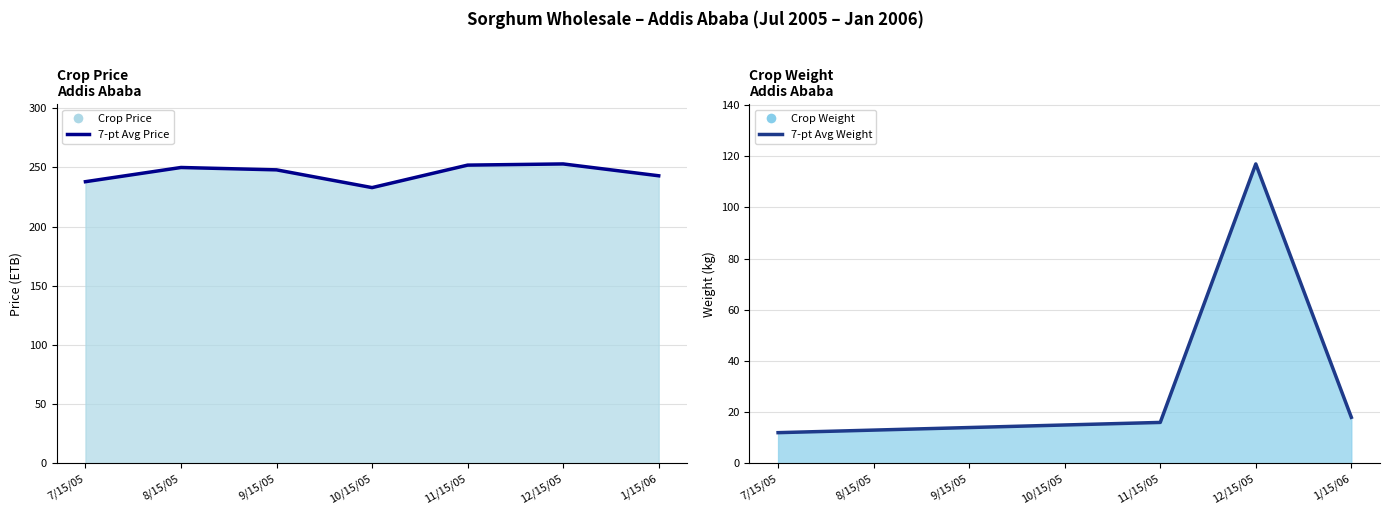

What is the difference between the highest and lowest values at 9/15/05?

234